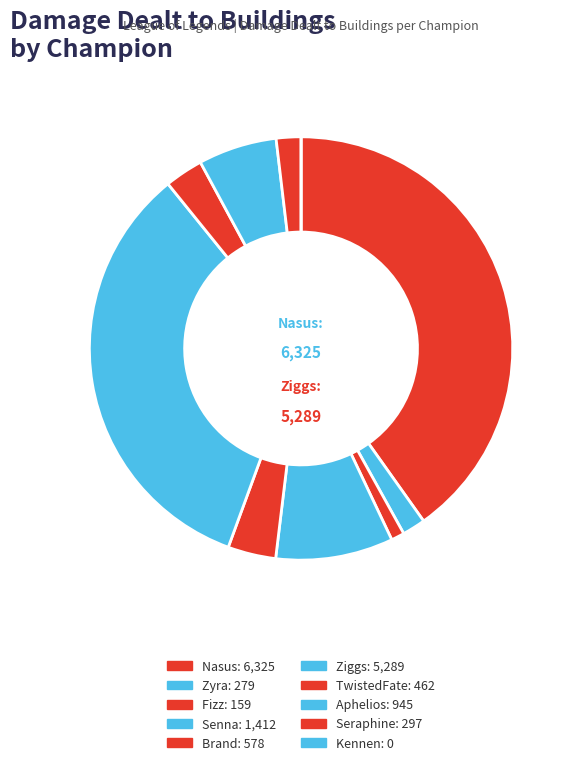

Is it true that Nasus is 27% of the pie?

False